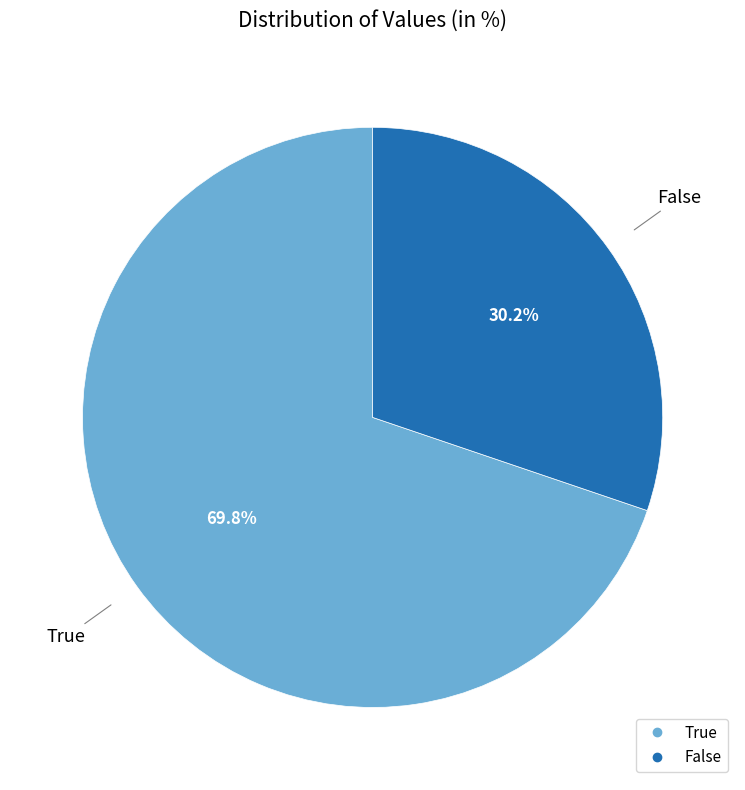

Which has a higher value, True or False?

True